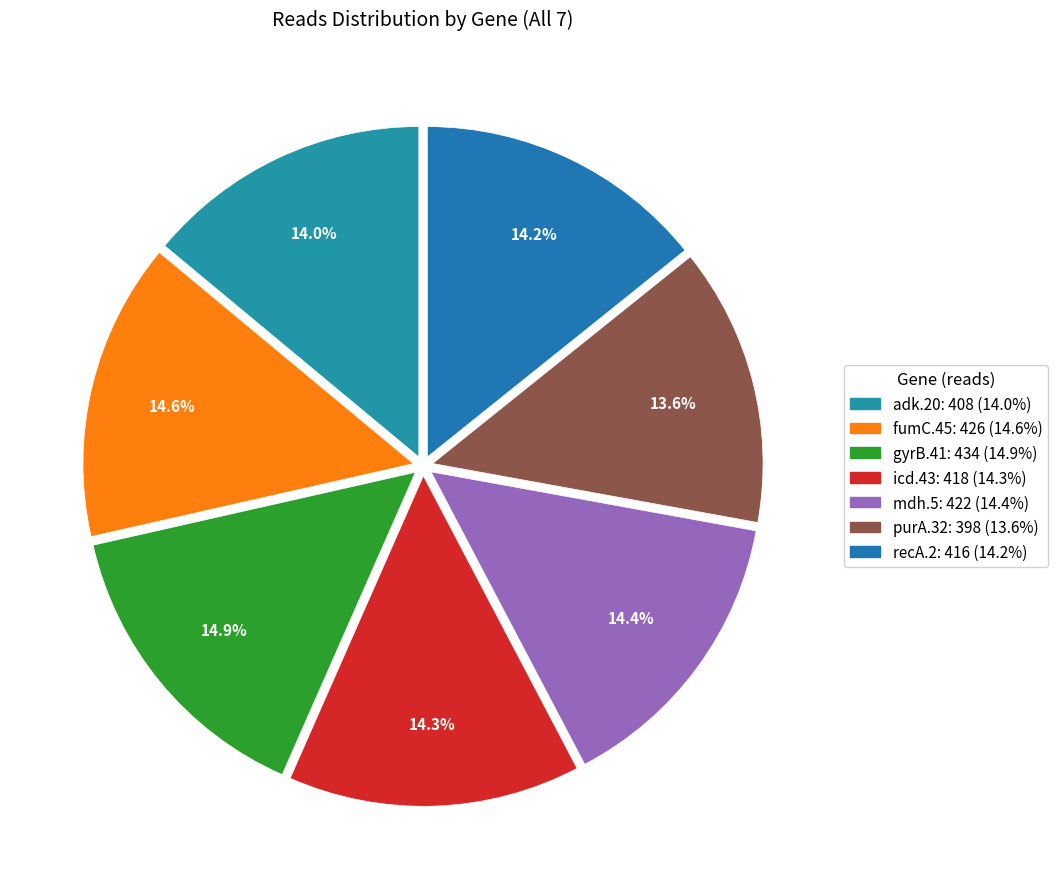

Does recA.2 represent more than half of the total?

No